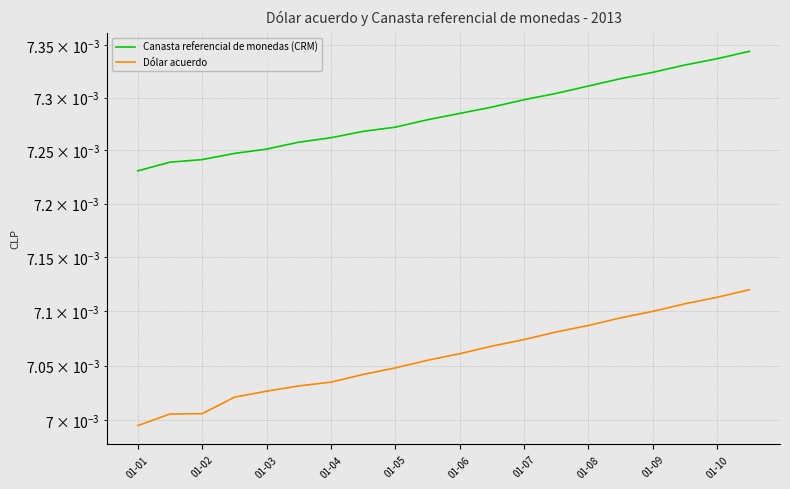

The Dólar acuerdo series shows 0.0 at 01-10. True or false?

True